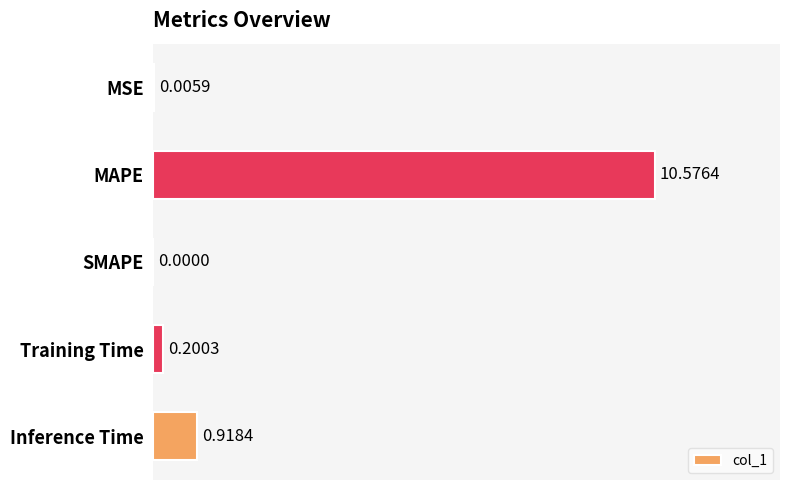

What is the sum of all values?

11.7